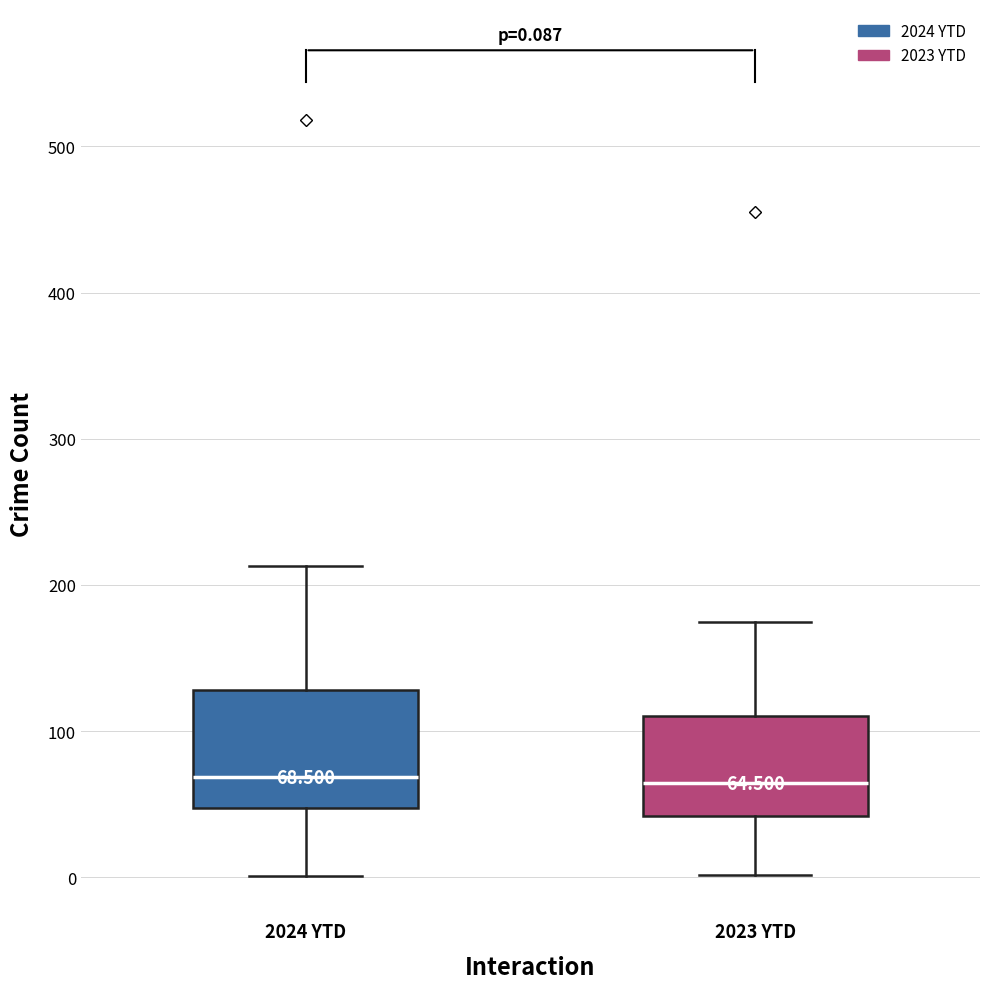

Which box is the tallest, from its lower edge to its upper edge?

2024 YTD